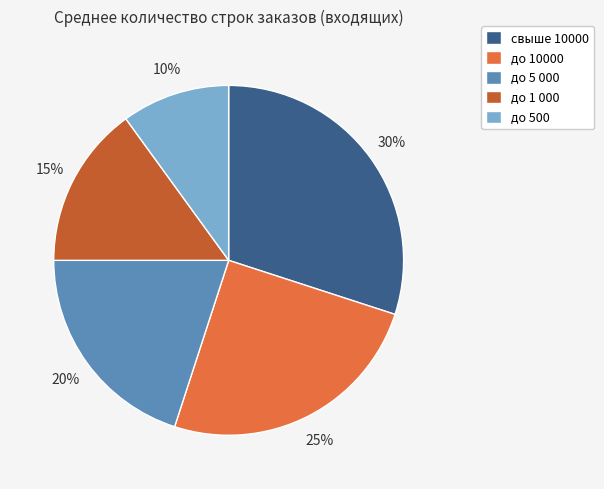

To the nearest percent, what is the difference between the largest and smallest slice percentages?

20%